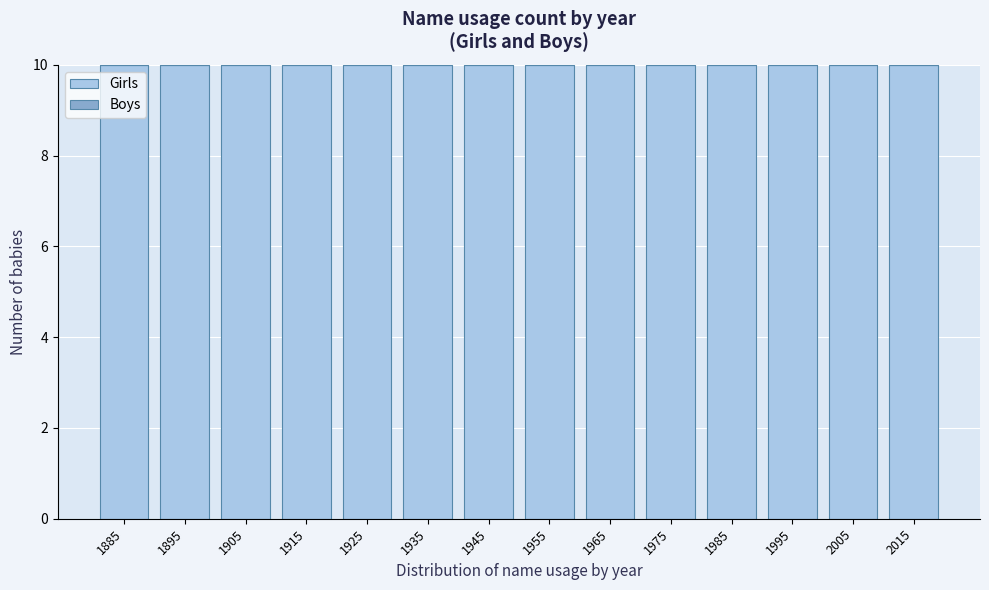

Reading left to right, transcribe this chart: for each bar, give the range it covers on the x-axis and its height. The values are not printed on the chart, so give them approximately, as read against the axis.

1880 to 1890: 10
1890 to 1900: 10
1900 to 1910: 10
1910 to 1920: 10
1920 to 1930: 10
1930 to 1940: 10
1940 to 1950: 10
1950 to 1960: 10
1960 to 1970: 10
1970 to 1980: 10
1980 to 1990: 10
1990 to 2000: 10
2000 to 2010: 10
2010 to 2020: 10